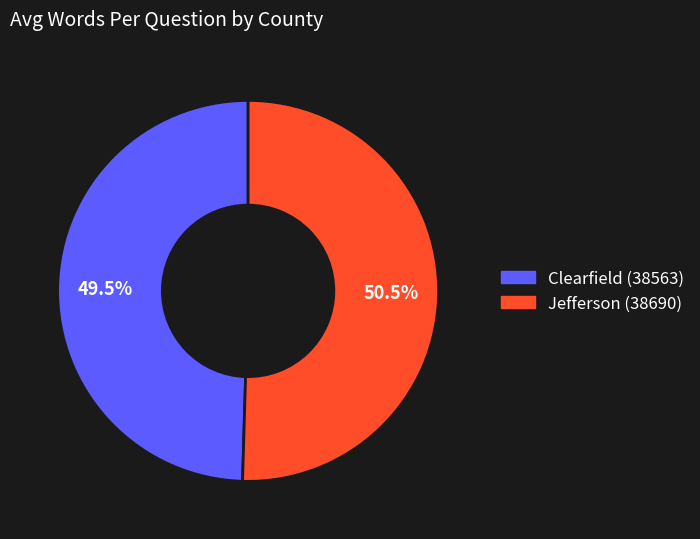

What is the largest slice in the pie chart?

Jefferson (38690)